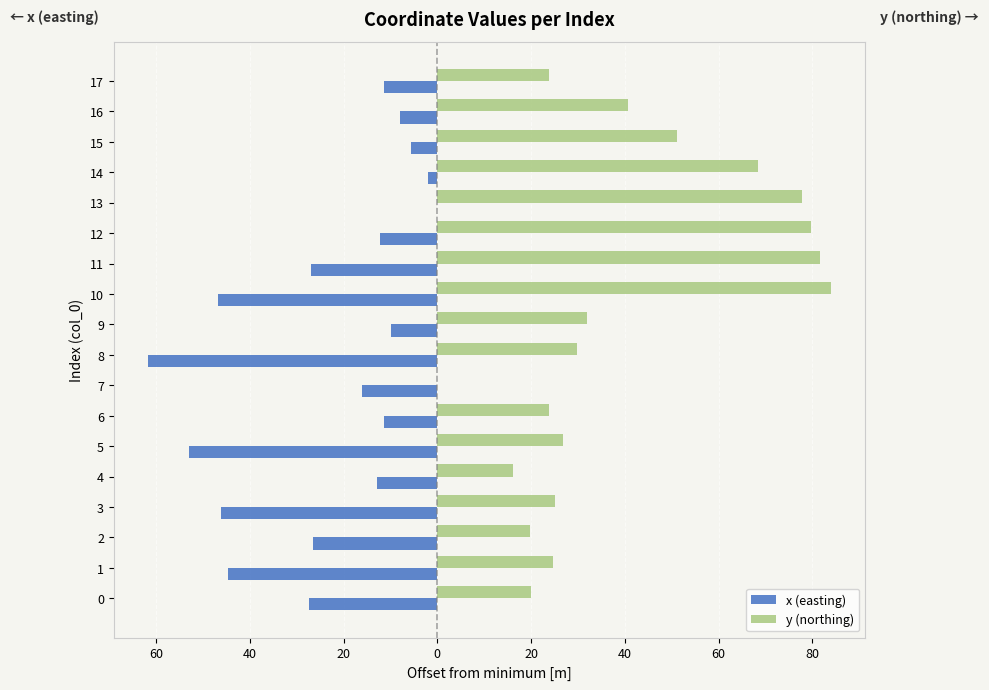

Which series has the largest range (max minus min)?

y (northing)